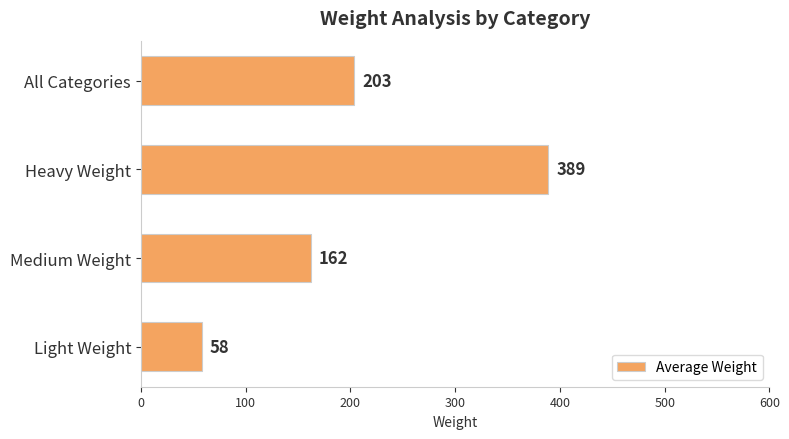

What is the change in value from Medium Weight to Heavy Weight?

+227